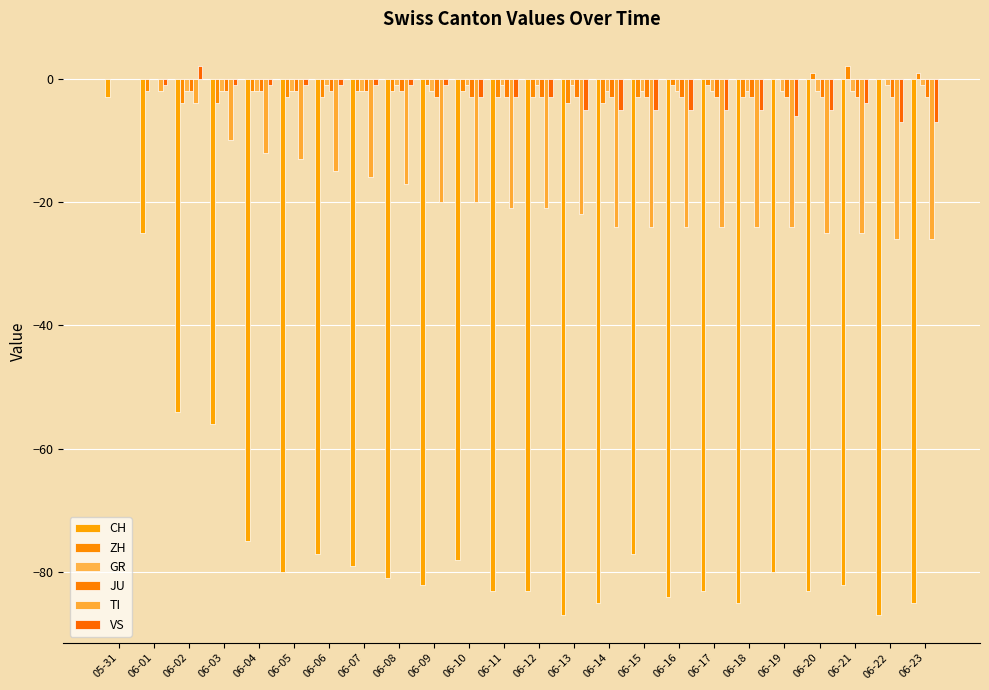

How many groups of bars are there?

24